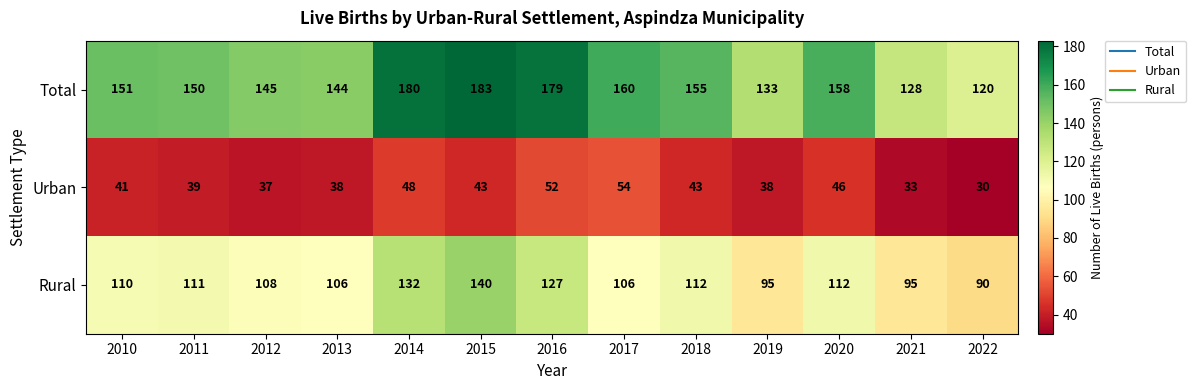

What is the difference between the second highest and minimum values in the Total series?

60